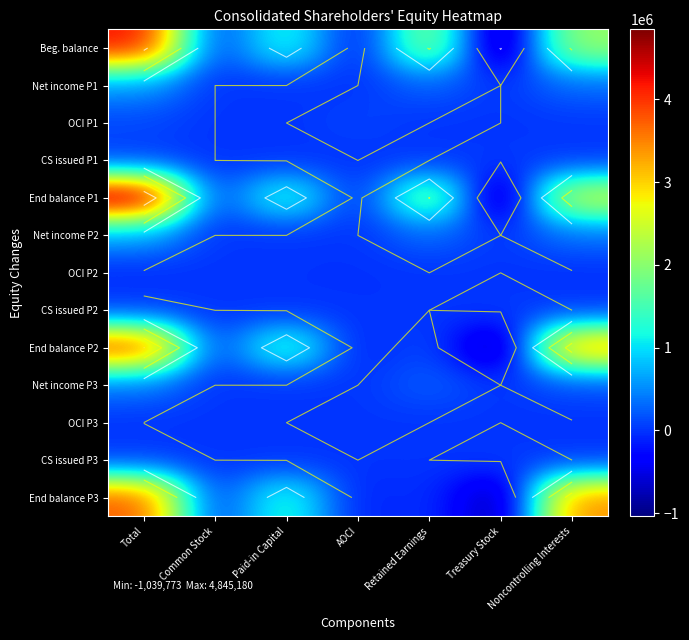

Between Treasury Stock and Retained Earnings, which is larger?

Retained Earnings